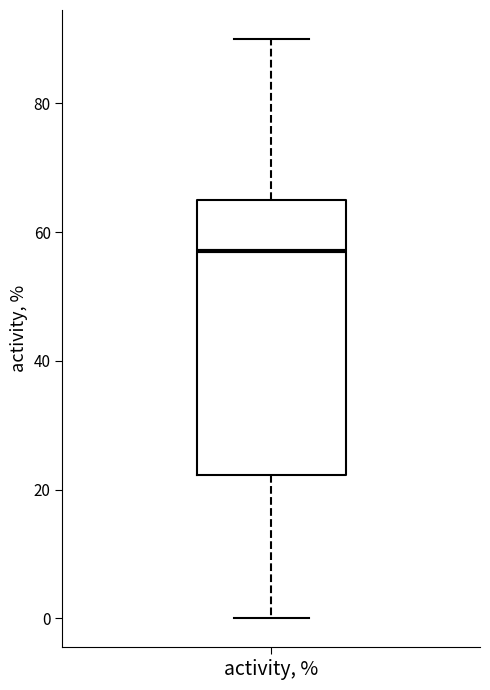

Read this box plot against the y-axis: the position of the median line, the range covered by the box, and the ends of both whiskers. The values are not printed on the chart, so give them approximately, as read against the axis.

median 58, box 22 to 66, whiskers 0 to 90